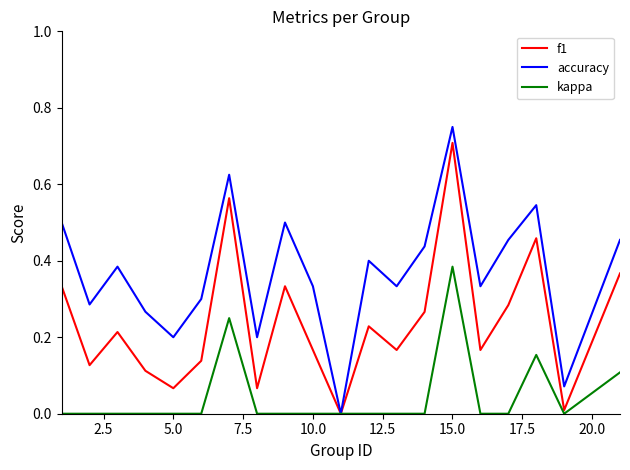

How many values in the f1 series exceed 0?

19